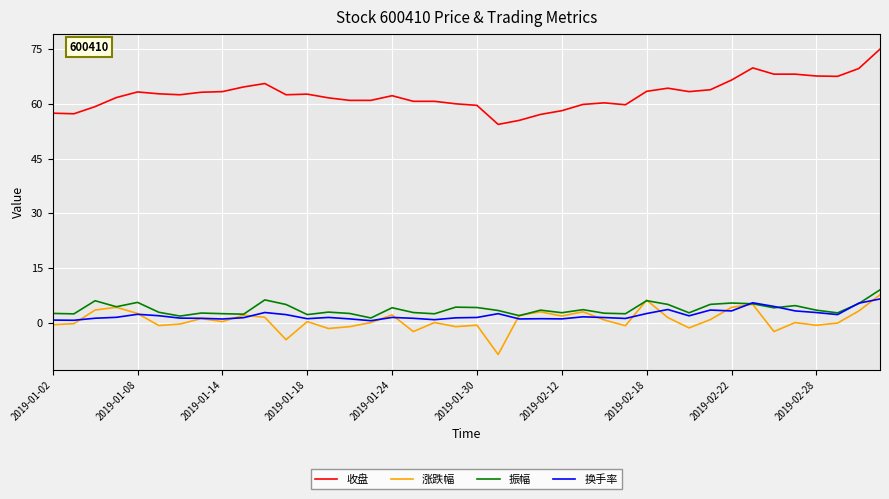

What is the maximum value for 收盘?

75.0